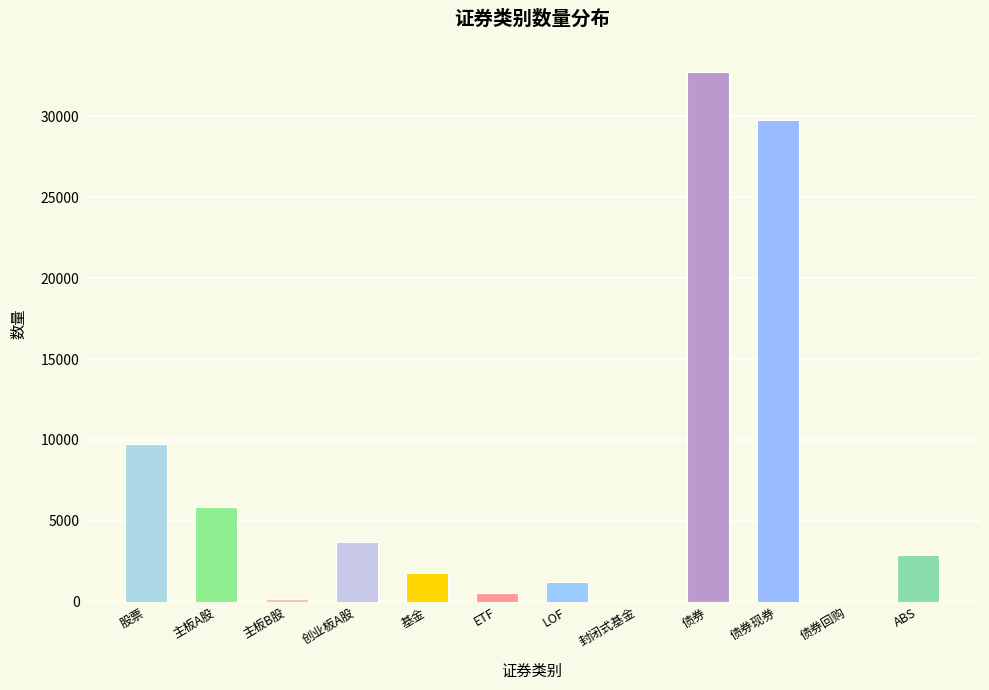

Which has a higher value, 主板B股 or ETF?

ETF